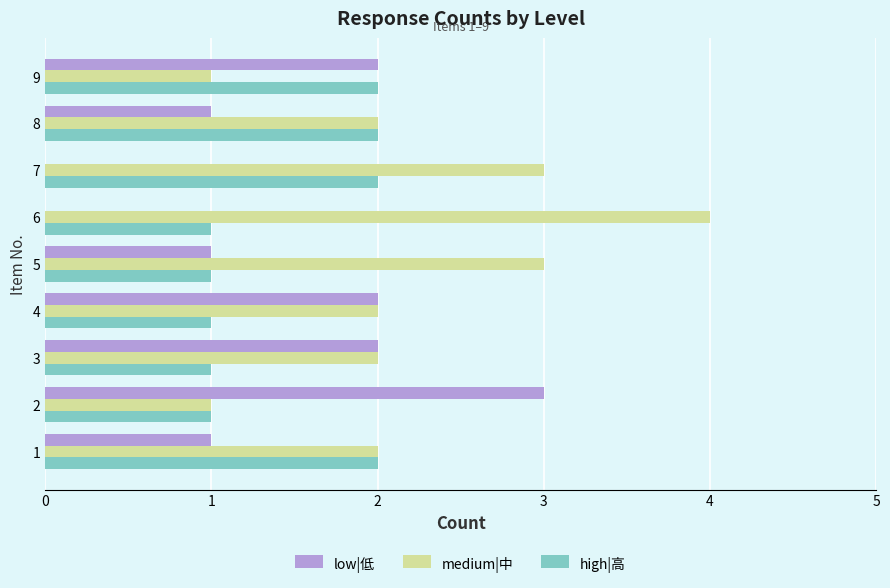

The high|高 series shows 1 at 6. True or false?

True